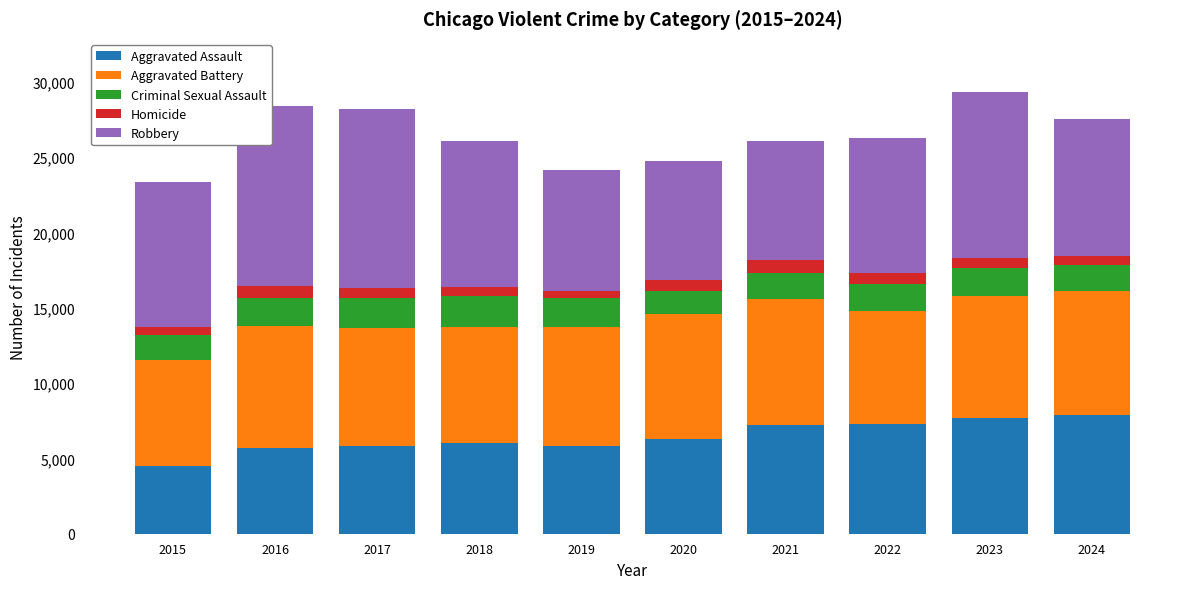

What is the maximum value for Aggravated Assault?

7900